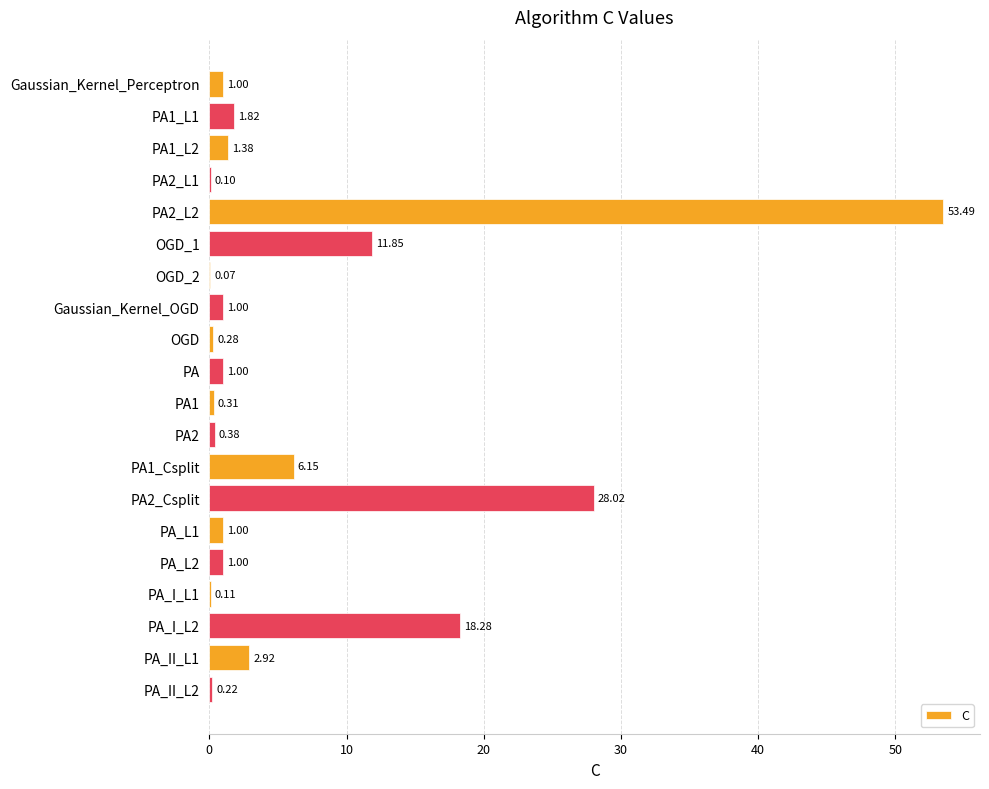

What is the change in value from PA_L1 to PA_I_L1?

-0.9